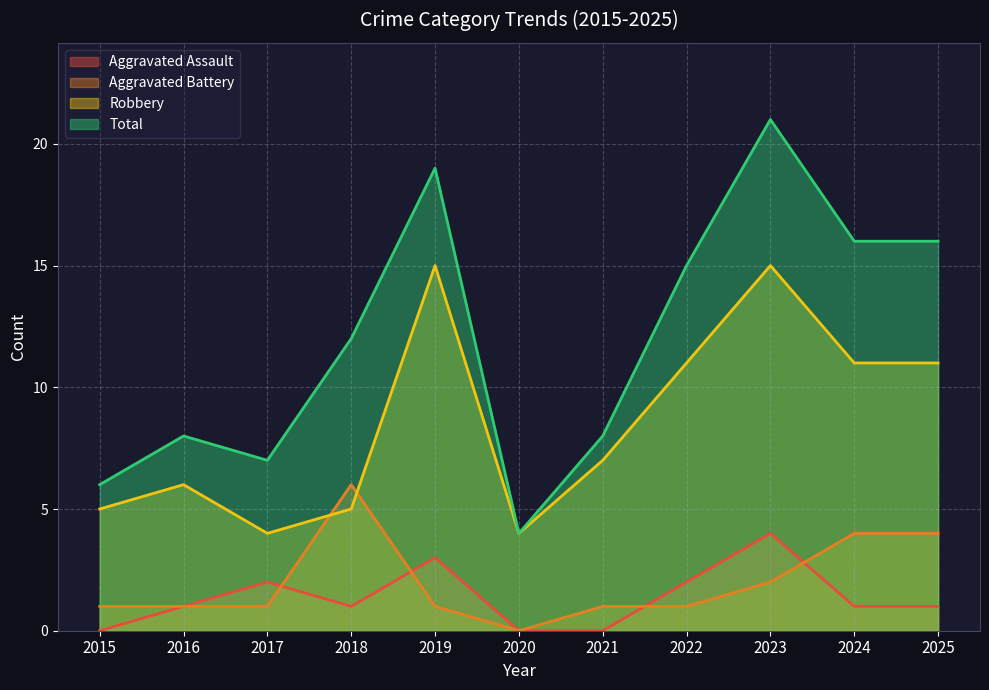

True or false: Robbery and Aggravated Battery cross at least once.

True